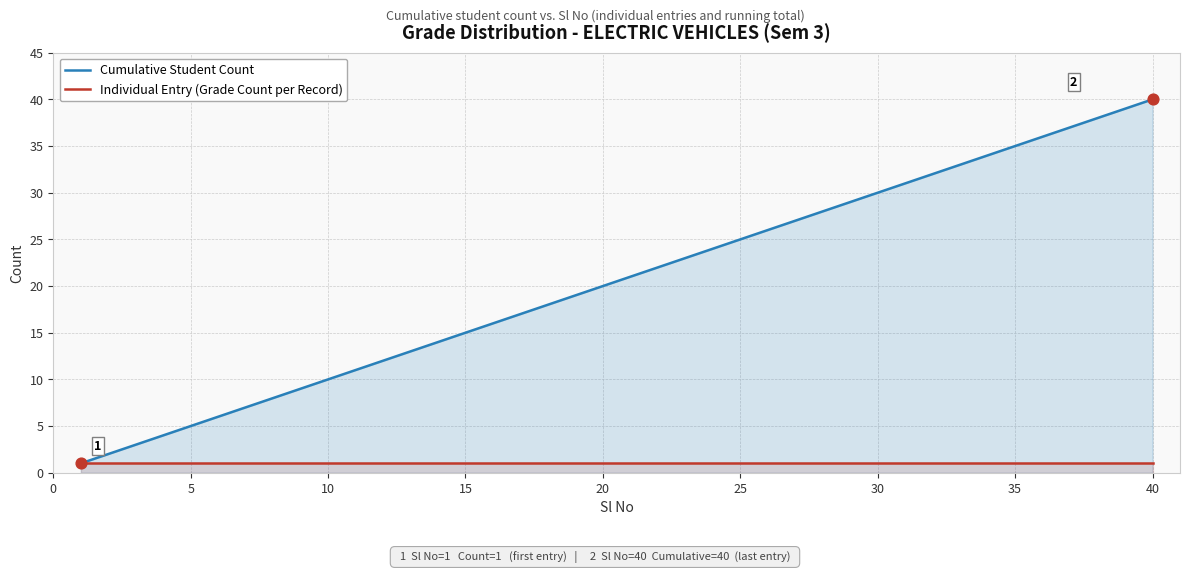

Which series contains the lowest Y value?

Cumulative Student Count